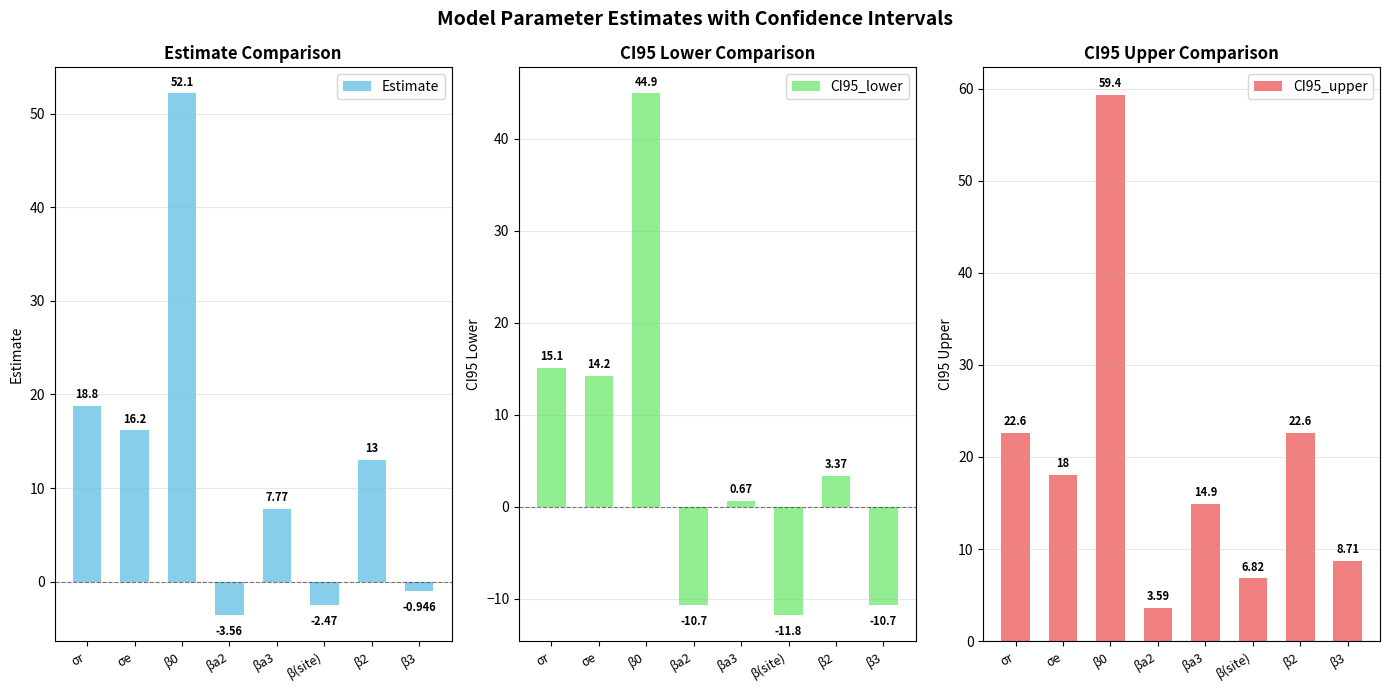

Which series changed the most between σr and β0?

CI95_upper